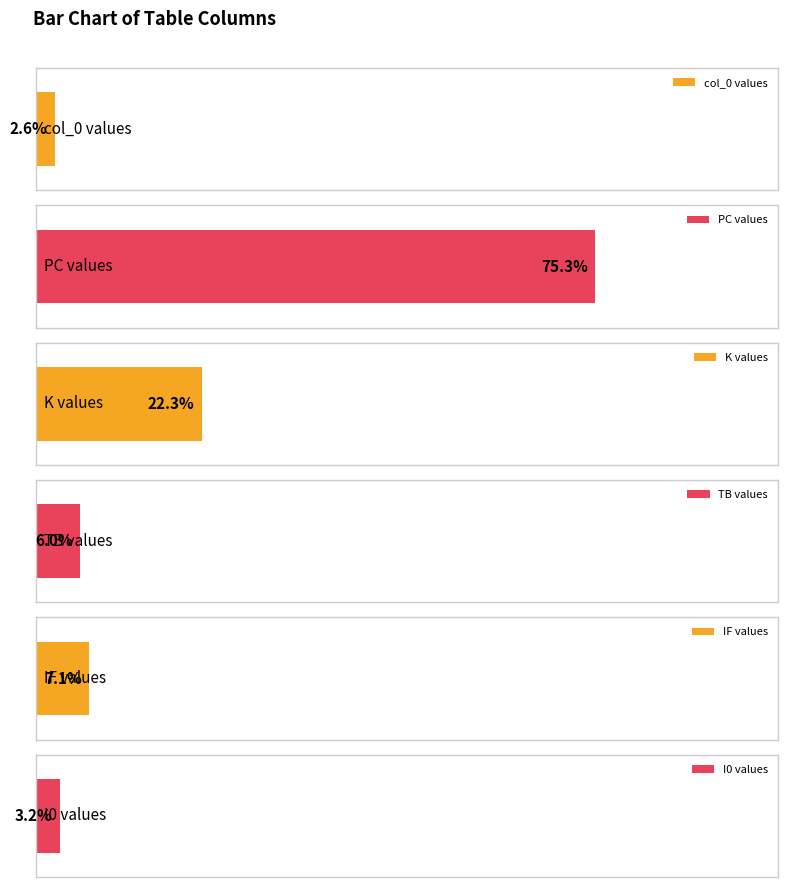

Which series has the widest spread of values?

PC